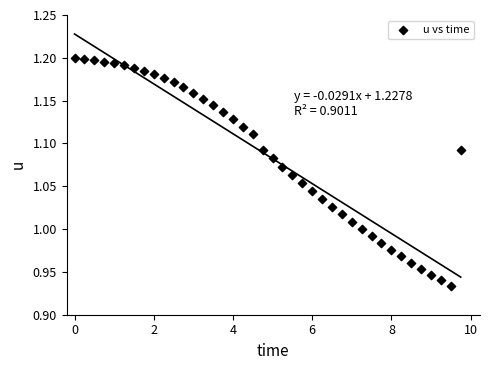

What is the range of Y values (max minus min)?

0.3